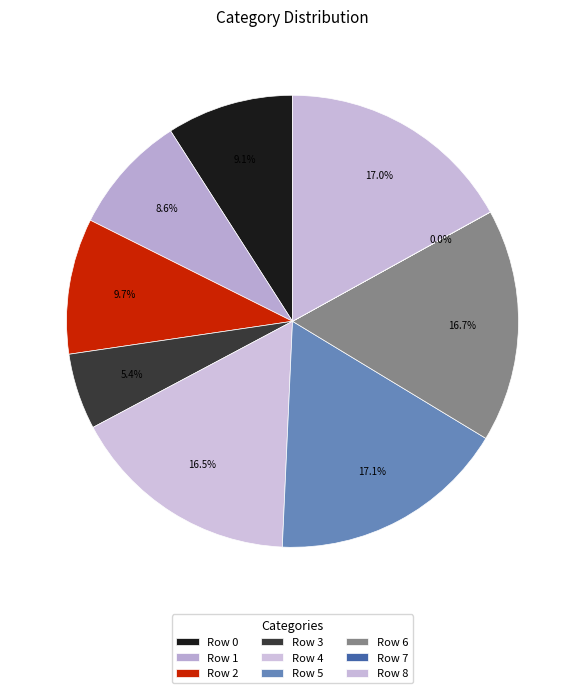

To the nearest percent, what is the average slice percentage?

11%